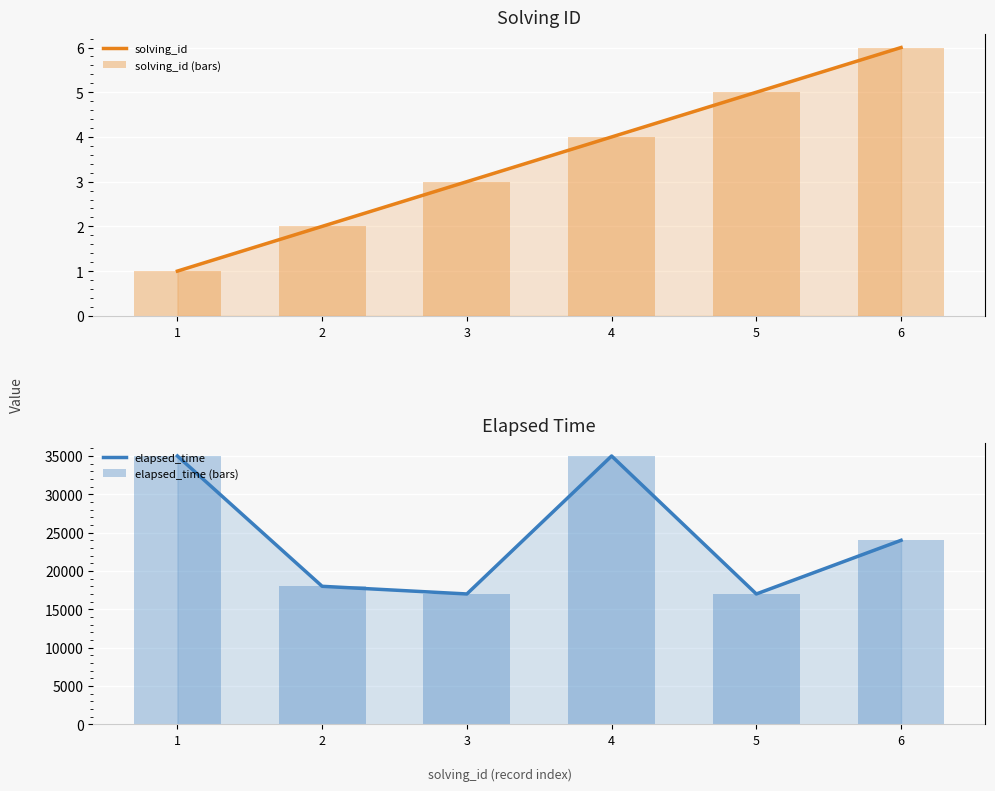

What is the value of the solving_id (bars) bar at the 2nd from the left?

2